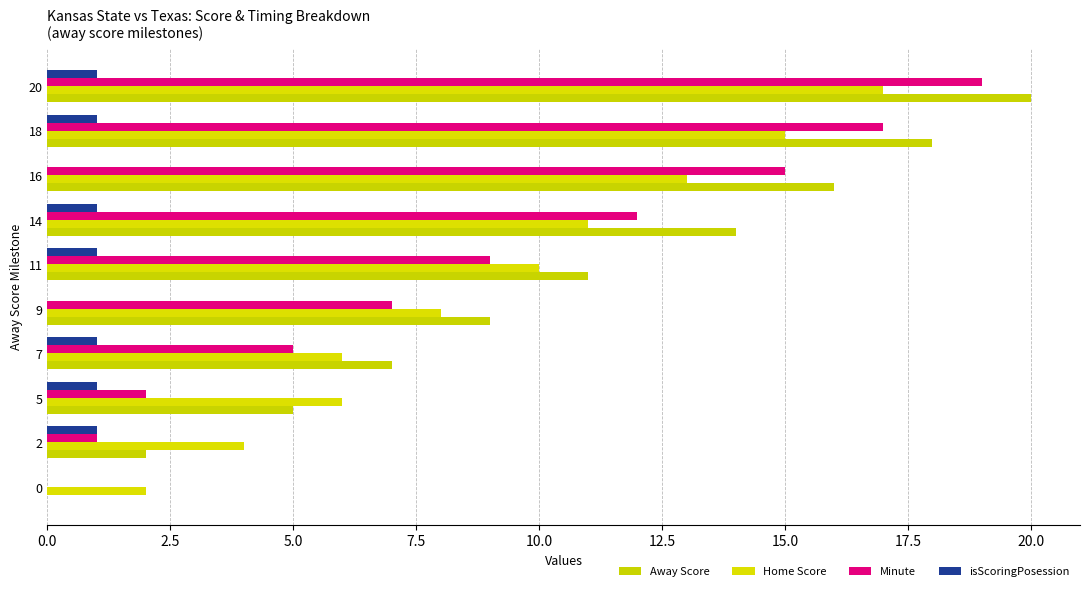

How many categories are shown in the chart?

10